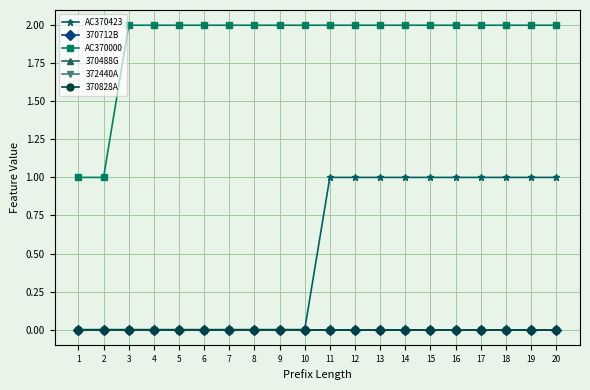

How many lines are shown in the chart?

6